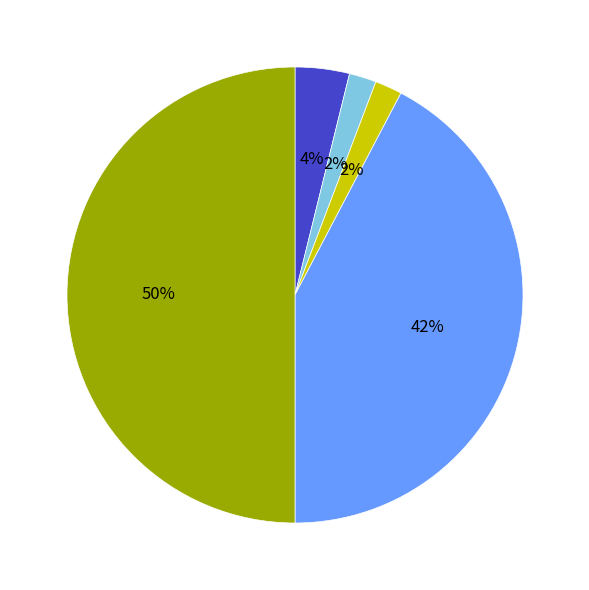

To the nearest percent, what is the average slice percentage?

20%